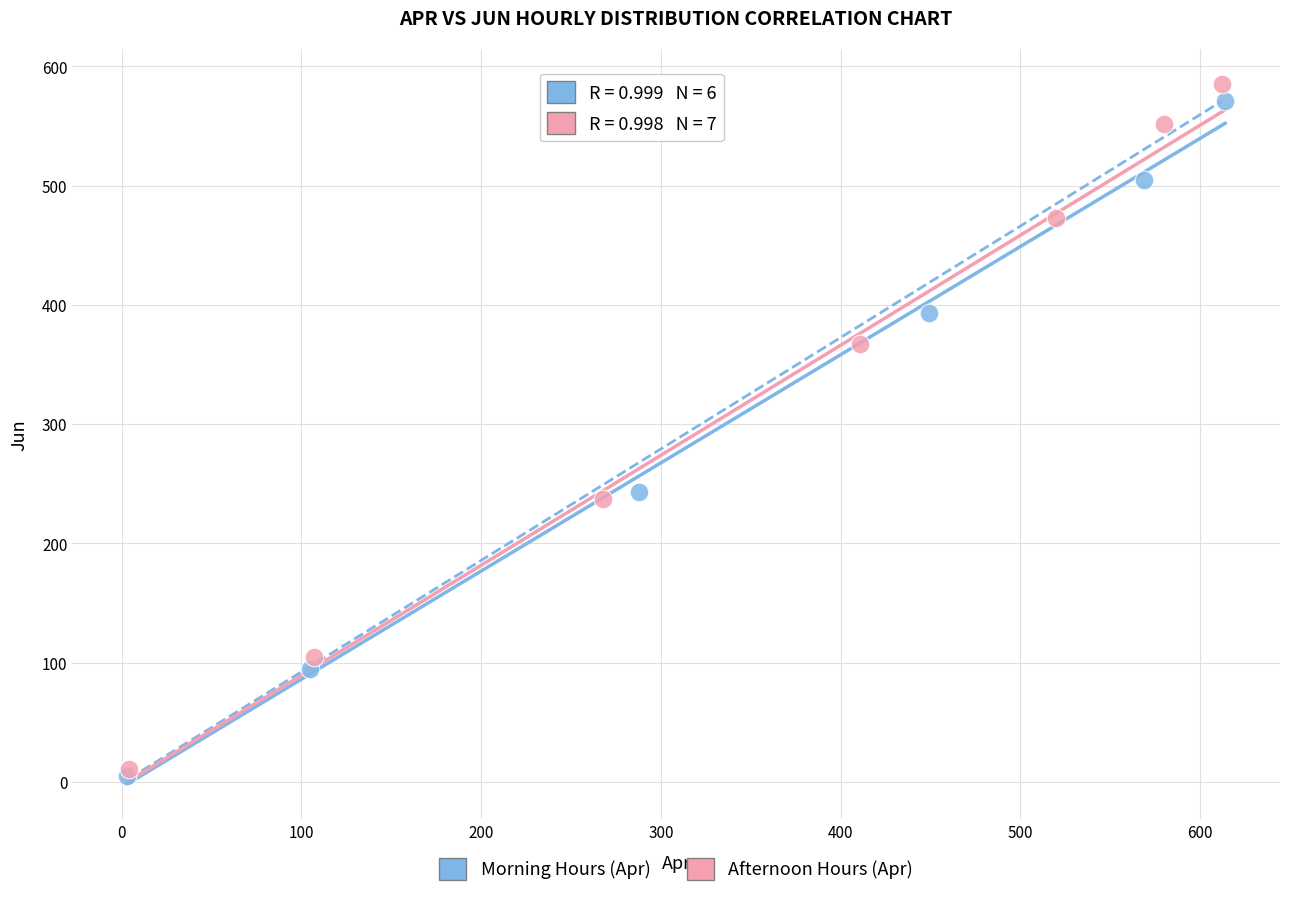

What are all the series names shown in the legend?

Morning Hours (Apr), Afternoon Hours (Apr)